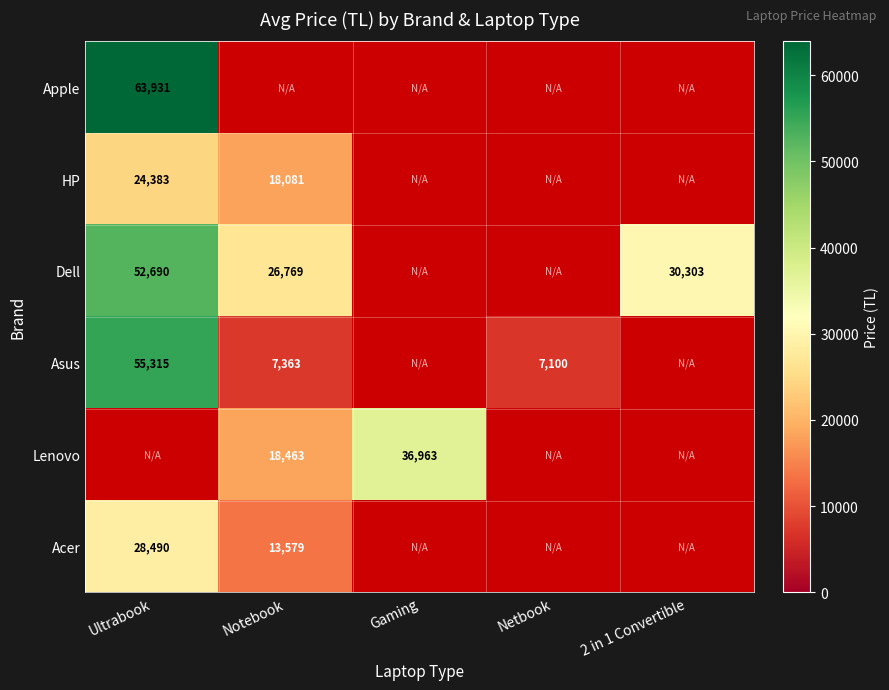

What is the greatest value displayed?

63931.0